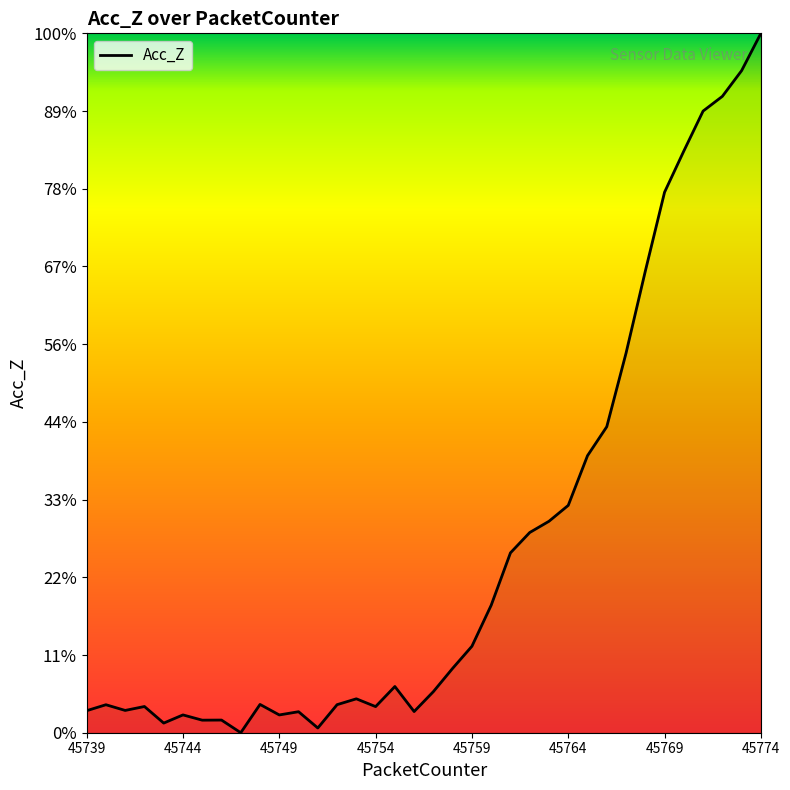

Does the chart have visible grid lines?

No